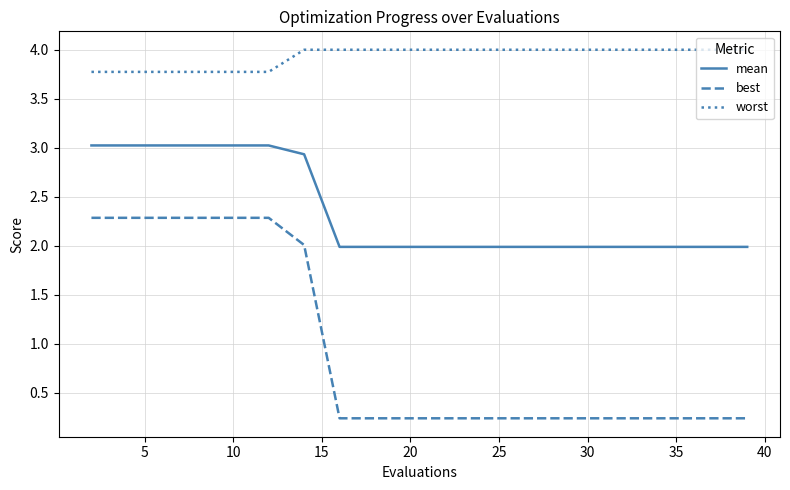

What is the average value of the best series?

0.9